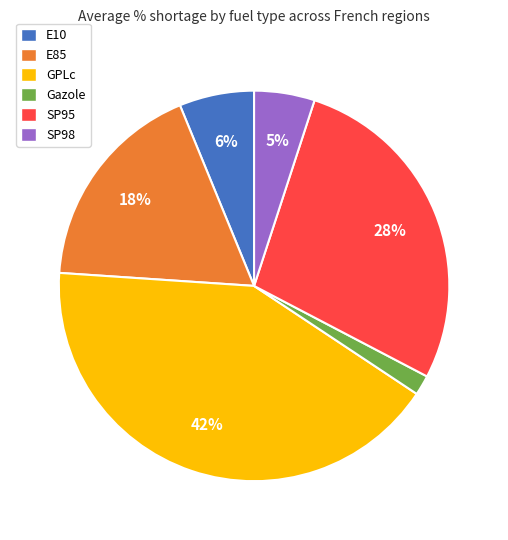

To the nearest percent, what portion does GPLc represent?

42%